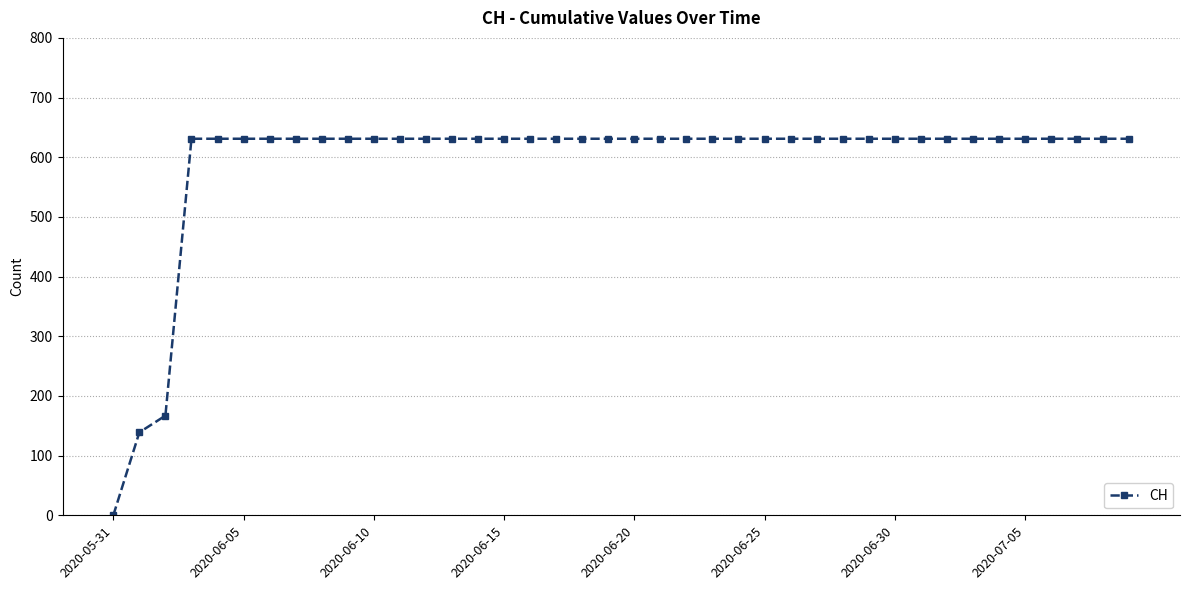

What is the difference between the maximum and second lowest values?

492